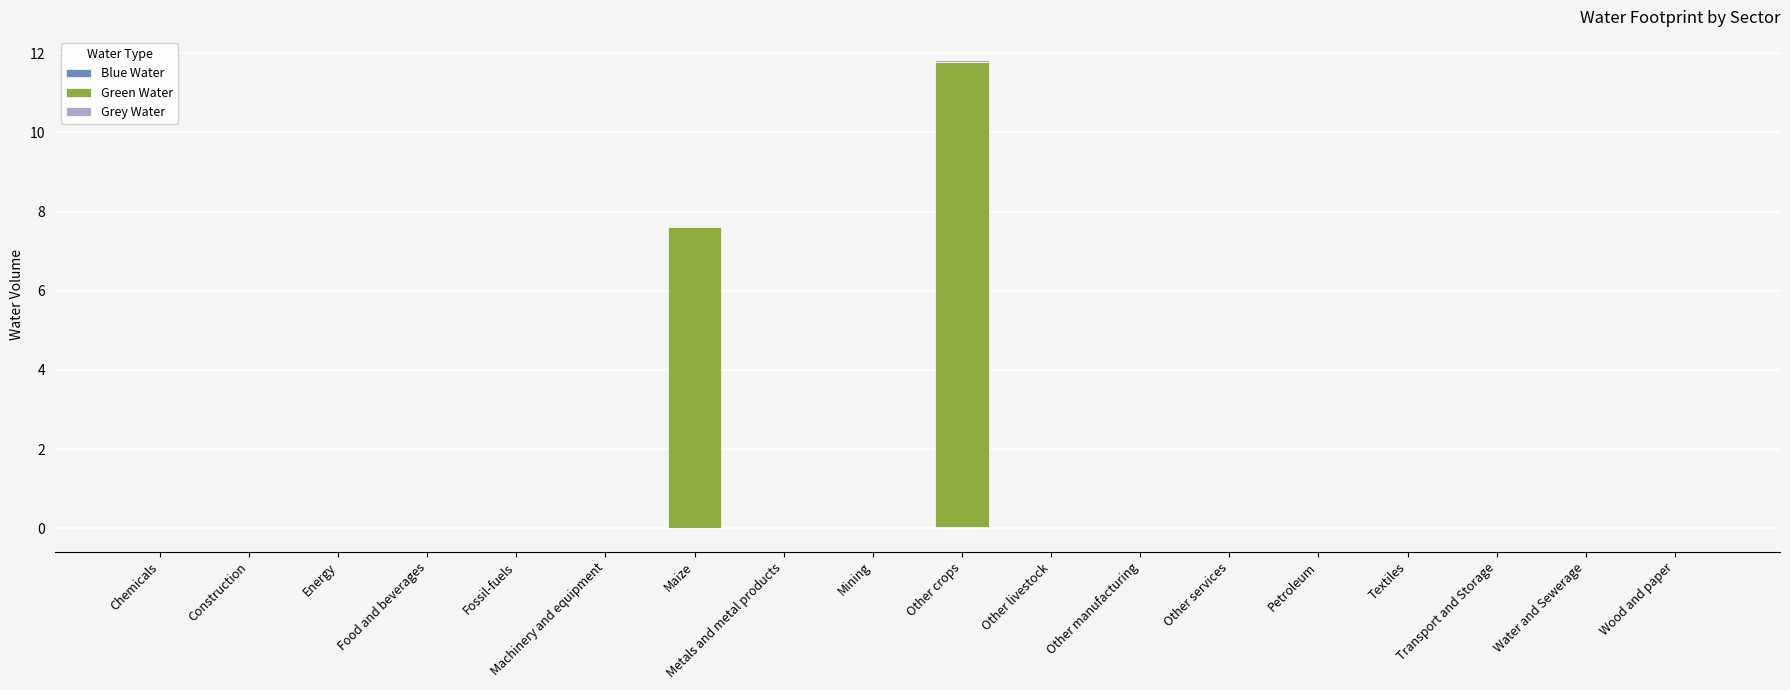

At which category does the chart reach its minimum across all series?

Energy